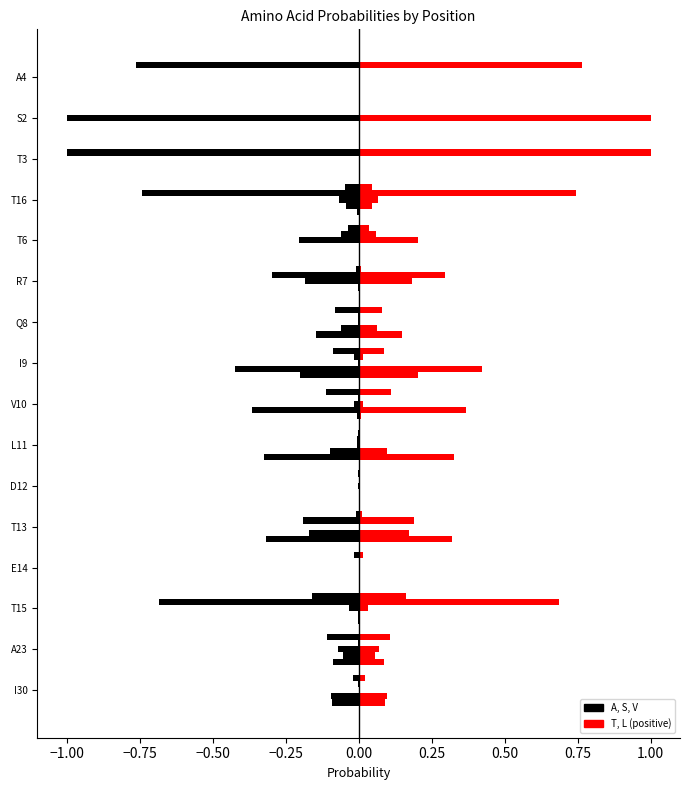

How many categories are shown in the chart?

16